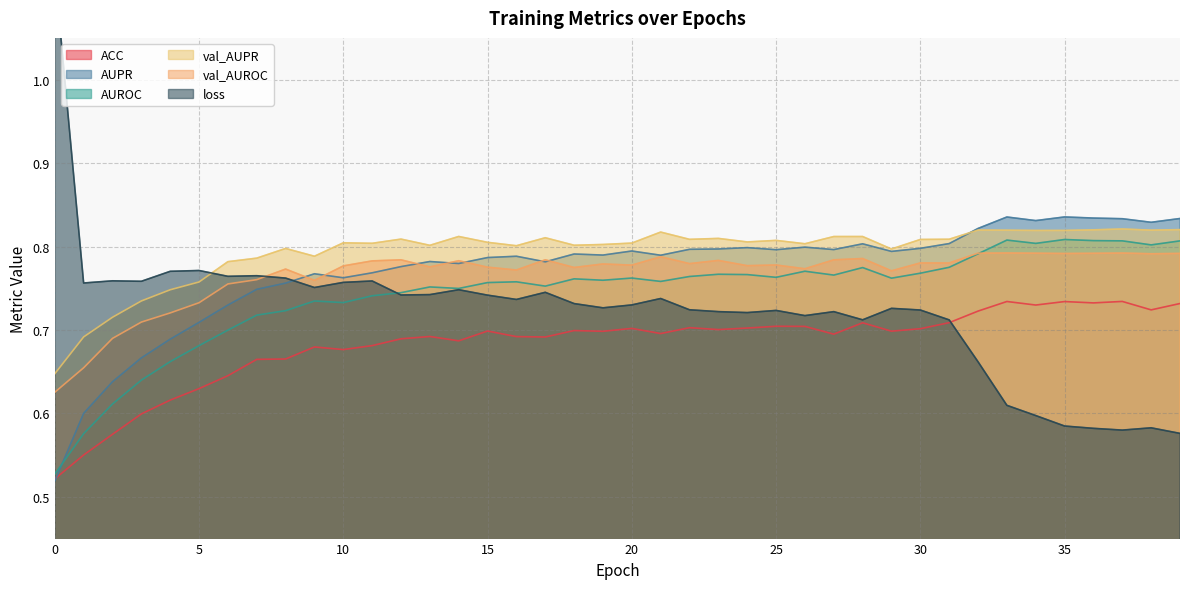

Reading left to right, list all the values displayed in this chart.

ACC: 0.5	0.6	0.6	0.6	0.6	0.6	0.6	0.7	0.7	0.7	0.7	0.7	0.7	0.7	0.7	0.7	0.7	0.7	0.7	0.7	0.7	0.7	0.7	0.7	0.7	0.7	0.7	0.7	0.7	0.7	0.7	0.7	0.7	0.7	0.7	0.7	0.7	0.7	0.7	0.7
AUPR: 0.5	0.6	0.6	0.7	0.7	0.7	0.7	0.7	0.8	0.8	0.8	0.8	0.8	0.8	0.8	0.8	0.8	0.8	0.8	0.8	0.8	0.8	0.8	0.8	0.8	0.8	0.8	0.8	0.8	0.8	0.8	0.8	0.8	0.8	0.8	0.8	0.8	0.8	0.8	0.8
AUROC: 0.5	0.6	0.6	0.6	0.7	0.7	0.7	0.7	0.7	0.7	0.7	0.7	0.7	0.8	0.7	0.8	0.8	0.8	0.8	0.8	0.8	0.8	0.8	0.8	0.8	0.8	0.8	0.8	0.8	0.8	0.8	0.8	0.8	0.8	0.8	0.8	0.8	0.8	0.8	0.8
val_AUPR: 0.6	0.7	0.7	0.7	0.7	0.8	0.8	0.8	0.8	0.8	0.8	0.8	0.8	0.8	0.8	0.8	0.8	0.8	0.8	0.8	0.8	0.8	0.8	0.8	0.8	0.8	0.8	0.8	0.8	0.8	0.8	0.8	0.8	0.8	0.8	0.8	0.8	0.8	0.8	0.8
val_AUROC: 0.6	0.7	0.7	0.7	0.7	0.7	0.8	0.8	0.8	0.8	0.8	0.8	0.8	0.8	0.8	0.8	0.8	0.8	0.8	0.8	0.8	0.8	0.8	0.8	0.8	0.8	0.8	0.8	0.8	0.8	0.8	0.8	0.8	0.8	0.8	0.8	0.8	0.8	0.8	0.8
loss: 1.1	0.8	0.8	0.8	0.8	0.8	0.8	0.8	0.8	0.8	0.8	0.8	0.7	0.7	0.7	0.7	0.7	0.7	0.7	0.7	0.7	0.7	0.7	0.7	0.7	0.7	0.7	0.7	0.7	0.7	0.7	0.7	0.7	0.6	0.6	0.6	0.6	0.6	0.6	0.6